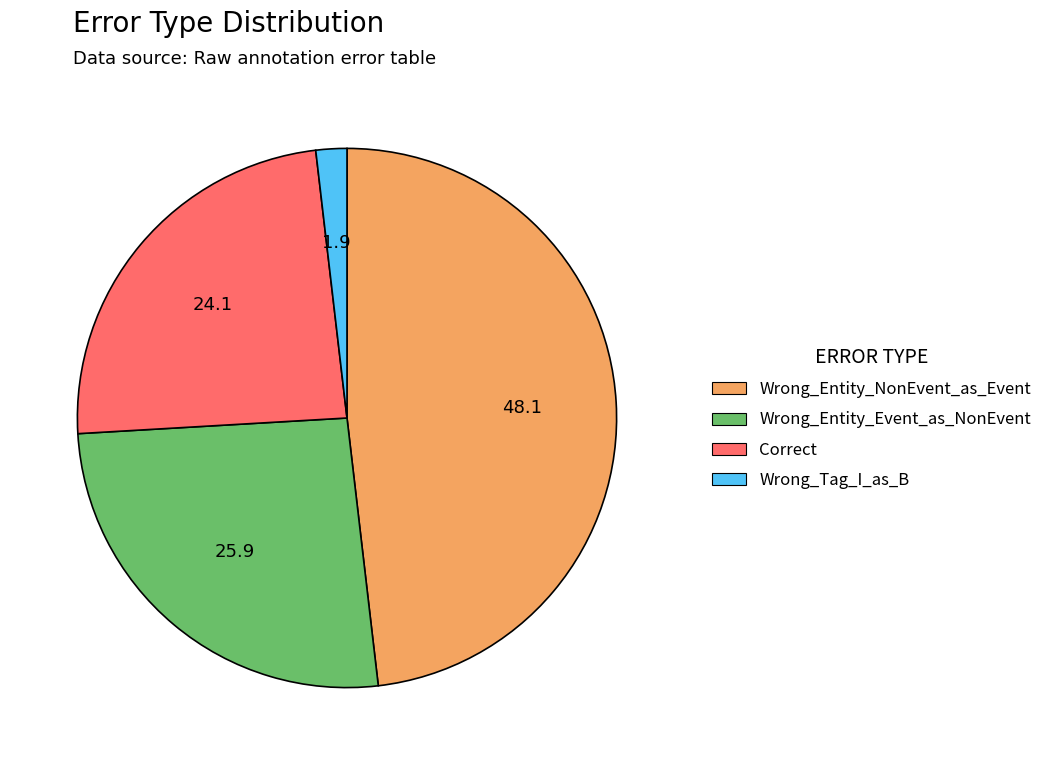

The Wrong_Tag_I_as_B slice represents 14% of the pie. True or false?

False